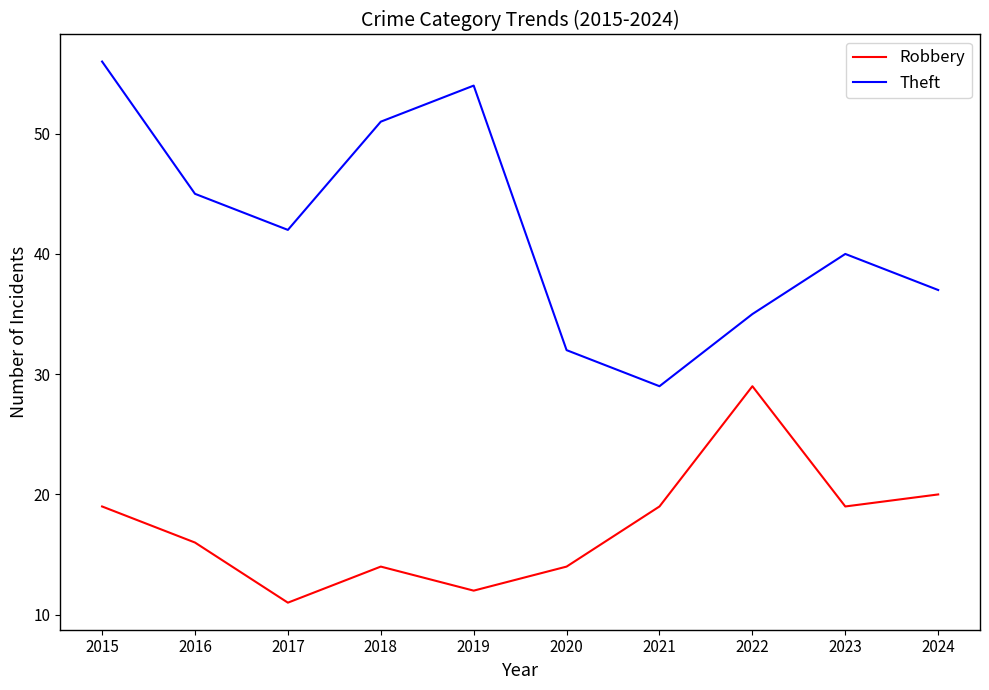

Where is Theft nearest to the value 42?

2017